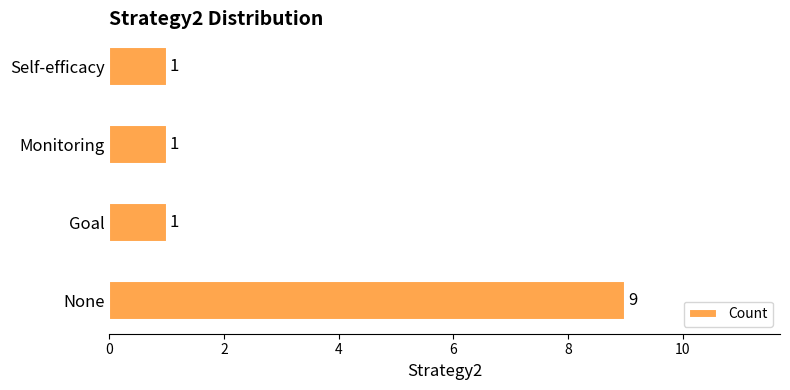

Count the number of categories in the chart.

4